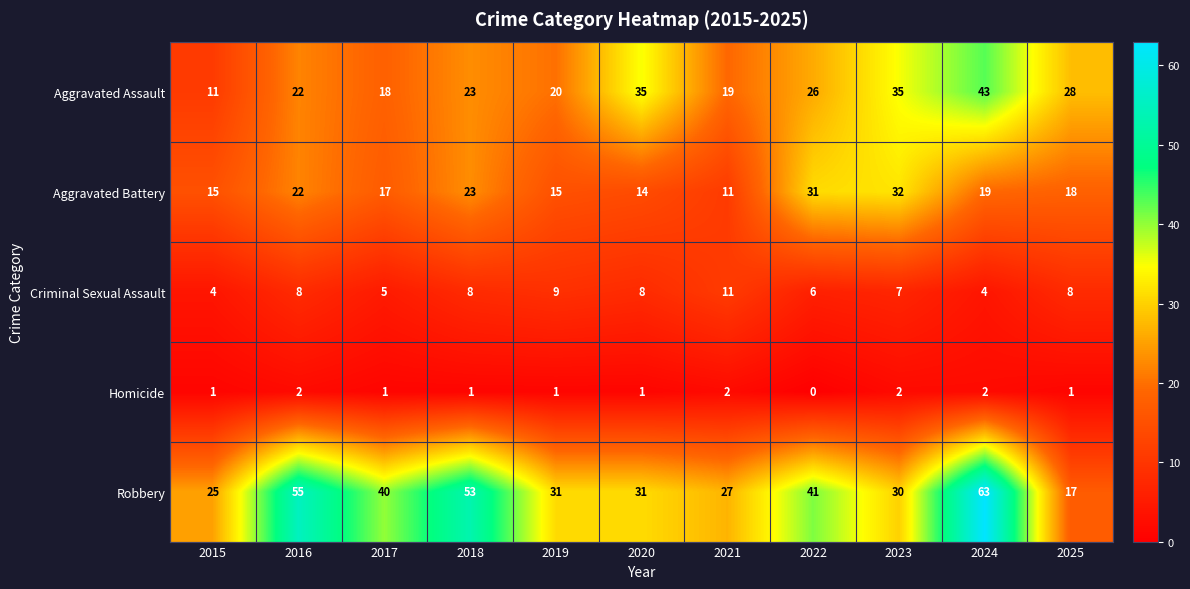

How many values in the Aggravated Battery series are below 18?

5